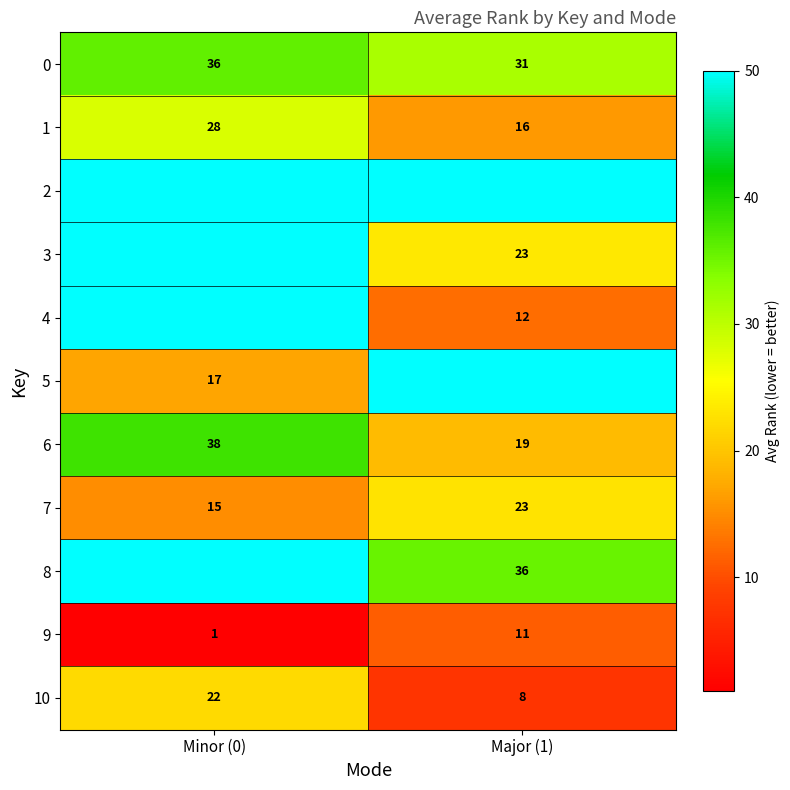

True or false: 10 has a value of 2 at Major (1).

False